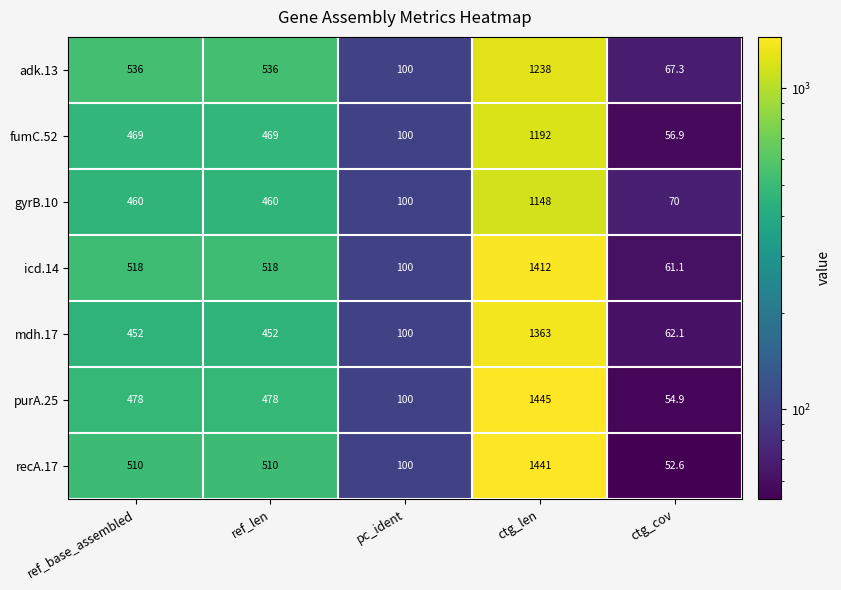

At which category is the sum across all series the highest?

ctg_len